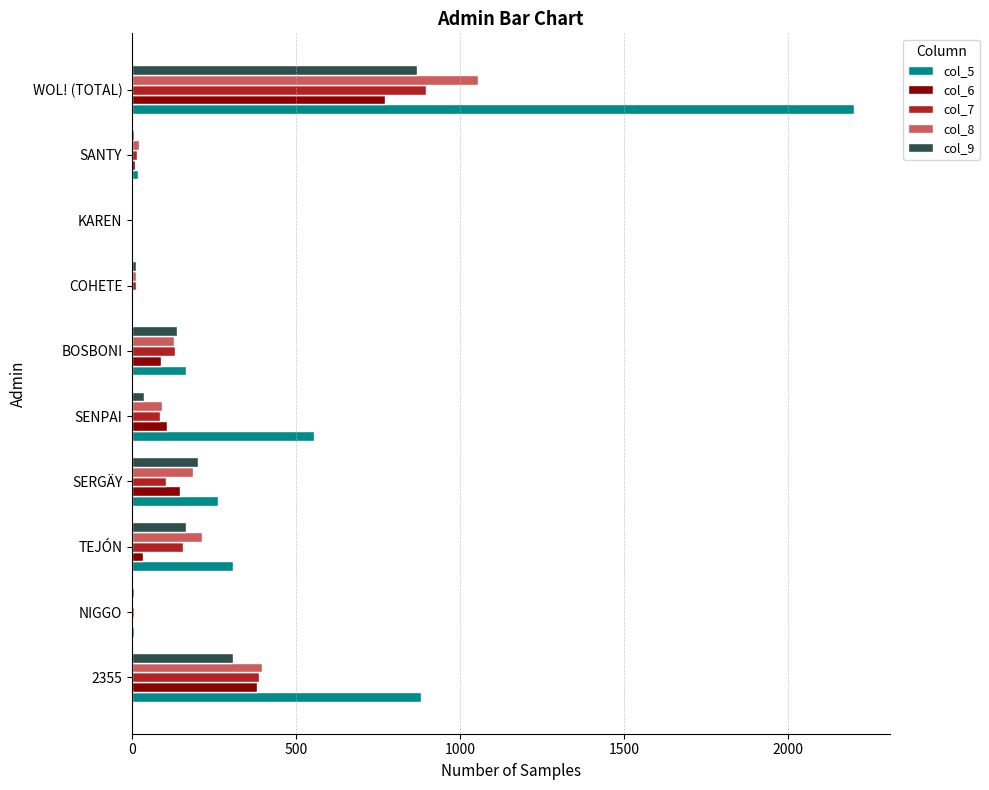

True or false: col_6 has a value of 89 at BOSBONI.

True